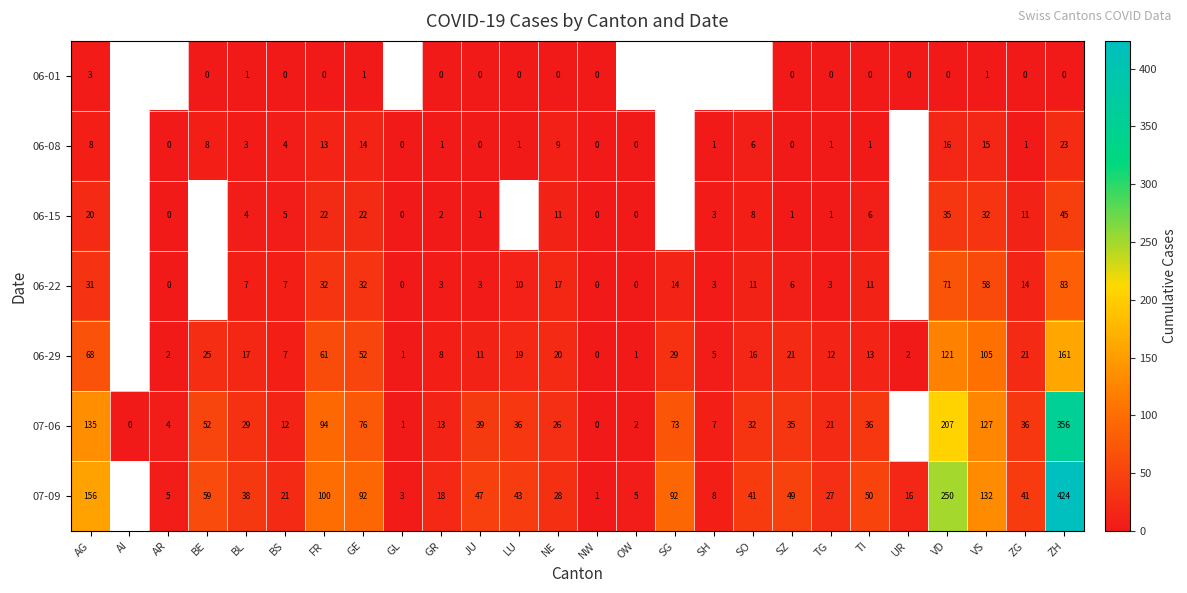

Is the value of 07-06 at VS greater than the value of 06-08 at GL?

Yes